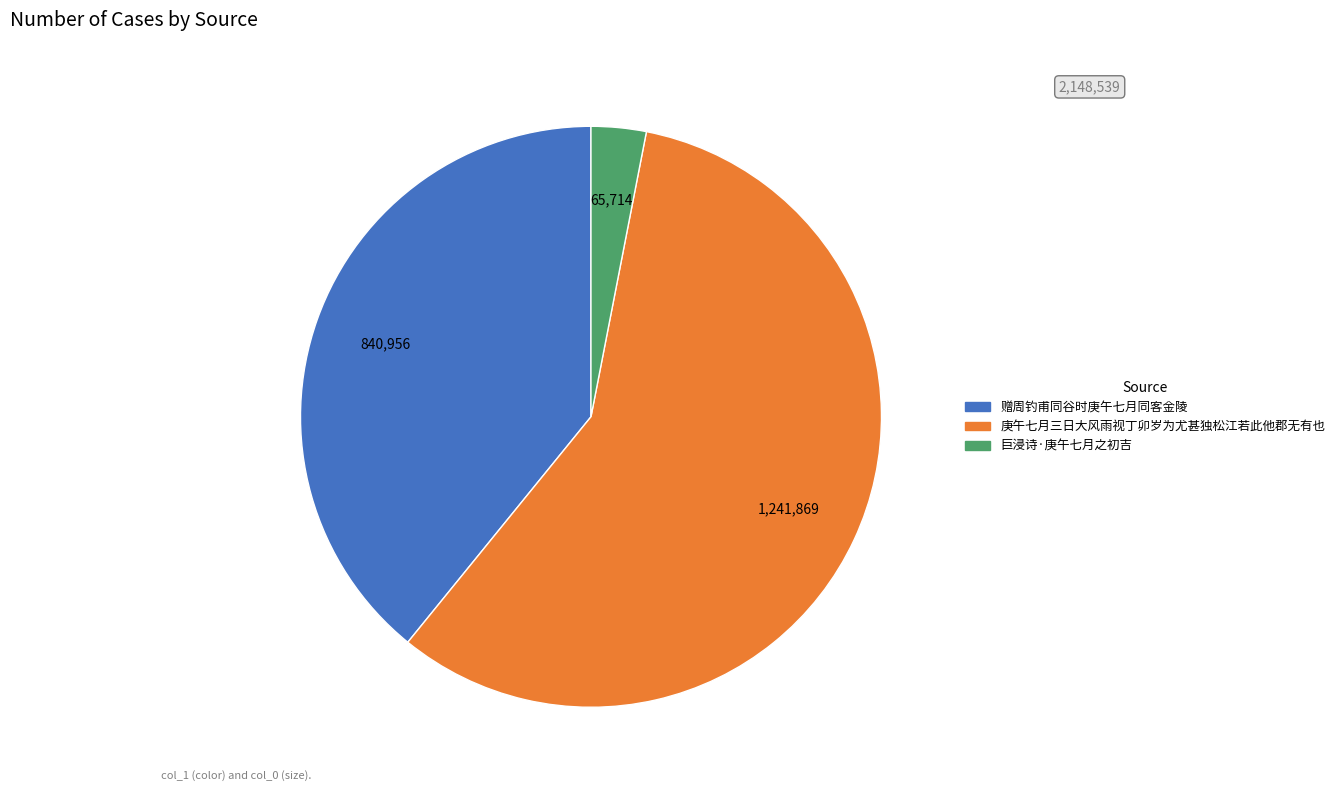

How many segments does this pie chart have?

3